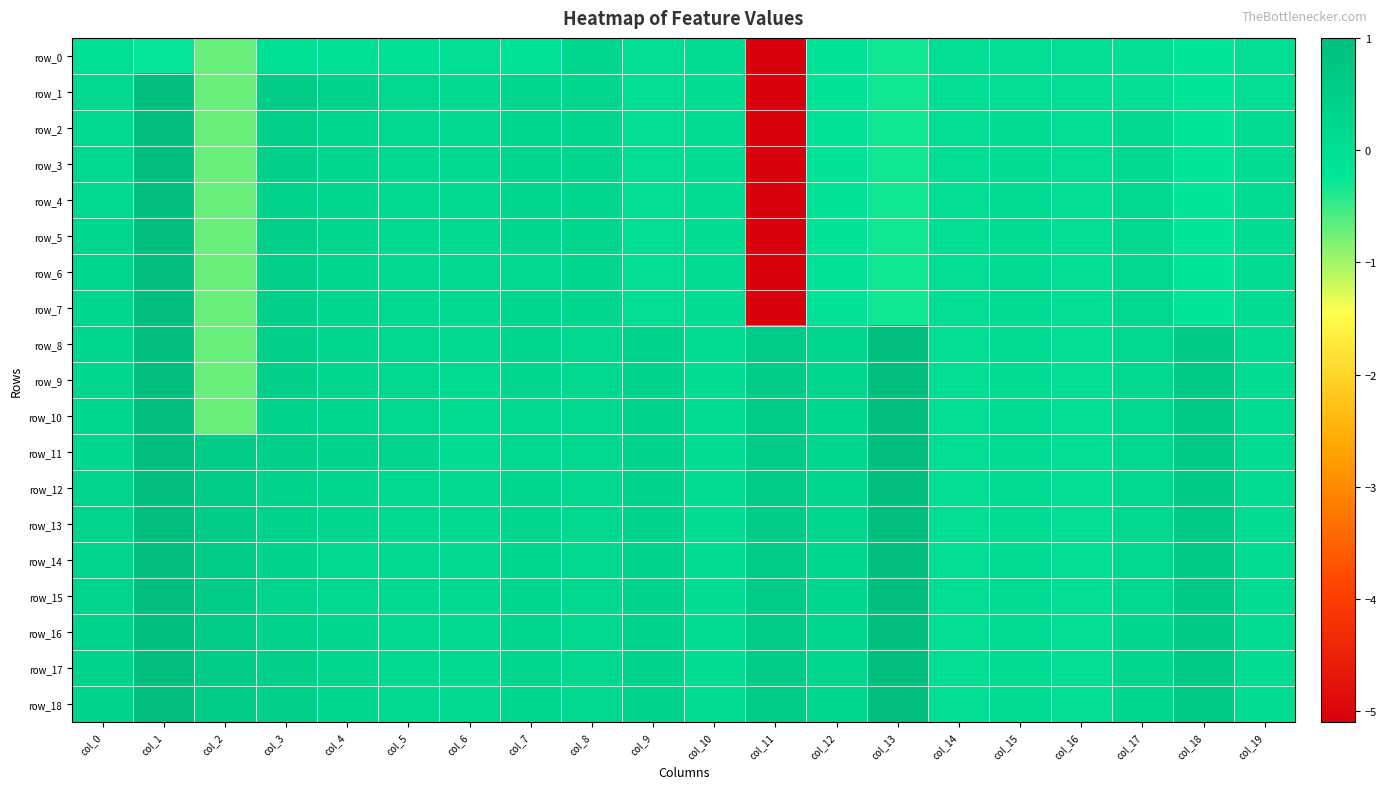

Reading left to right, list all the values displayed in this chart.

row_0: -0.1	-0.2	-0.7	-0.1	-0.1	-0.1	-0.0	-0.1	0.2	0.0	0.0	-5.1	-0.1	-0.3	-0.0	-0.0	-0.0	-0.0	-0.2	-0.0
row_1: 0.2	1.0	-0.7	0.6	0.4	0.2	0.2	0.2	0.2	0.0	0.0	-5.1	-0.1	-0.3	-0.0	-0.0	-0.0	-0.0	-0.2	-0.0
row_2: 0.2	1.0	-0.7	0.5	0.3	0.2	0.2	0.2	0.2	0.0	0.0	-5.1	-0.1	-0.3	0.0	0.1	0.0	0.1	-0.2	0.0
row_3: 0.2	1.0	-0.7	0.5	0.3	0.2	0.2	0.2	0.2	0.0	0.0	-5.1	-0.1	-0.3	0.0	0.1	0.0	0.2	-0.2	0.0
row_4: 0.2	1.0	-0.7	0.4	0.2	0.2	0.2	0.3	0.2	0.0	0.0	-5.1	-0.1	-0.3	0.0	0.1	0.0	0.2	-0.2	0.0
row_5: 0.3	1.0	-0.7	0.5	0.3	0.2	0.2	0.2	0.2	0.0	0.0	-5.1	-0.1	-0.3	0.0	0.1	0.0	0.2	-0.2	0.0
row_6: 0.3	1.0	-0.7	0.4	0.3	0.2	0.2	0.2	0.2	0.0	0.0	-5.1	-0.1	-0.3	0.0	0.1	0.0	0.2	-0.2	0.0
row_7: 0.3	1.0	-0.7	0.5	0.3	0.2	0.1	0.3	0.2	0.0	0.0	-5.1	-0.1	-0.3	0.0	0.1	0.0	0.2	-0.2	0.0
row_8: 0.3	1.0	-0.7	0.4	0.3	0.2	0.1	0.2	0.2	0.3	0.0	0.6	0.2	1.0	0.0	0.1	0.0	0.2	0.7	0.0
row_9: 0.3	1.0	-0.7	0.4	0.3	0.2	0.1	0.2	0.2	0.3	0.0	0.6	0.2	1.0	0.0	0.1	0.0	0.2	0.7	0.0
row_10: 0.3	1.0	-0.7	0.4	0.2	0.2	0.1	0.2	0.2	0.3	0.0	0.6	0.2	1.0	0.0	0.1	0.0	0.2	0.7	0.0
row_11: 0.3	1.0	0.6	0.5	0.4	0.3	0.1	0.2	0.2	0.3	0.0	0.6	0.2	1.0	0.0	0.1	0.0	0.2	0.7	0.0
row_12: 0.3	1.0	0.6	0.4	0.3	0.2	0.2	0.2	0.2	0.3	0.0	0.6	0.2	1.0	0.0	0.1	0.0	0.2	0.7	0.0
row_13: 0.3	1.0	0.6	0.4	0.2	0.2	0.2	0.2	0.2	0.3	0.0	0.6	0.2	1.0	0.0	0.1	0.0	0.2	0.7	0.0
row_14: 0.3	1.0	0.6	0.4	0.2	0.1	0.2	0.2	0.2	0.3	0.0	0.6	0.2	1.0	0.0	0.1	0.0	0.2	0.7	0.0
row_15: 0.3	1.0	0.6	0.3	0.2	0.1	0.2	0.2	0.2	0.3	0.0	0.6	0.2	1.0	0.0	0.1	0.0	0.2	0.7	0.0
row_16: 0.3	1.0	0.6	0.4	0.2	0.1	0.2	0.2	0.2	0.3	0.0	0.6	0.2	1.0	0.0	0.1	0.0	0.2	0.7	0.0
row_17: 0.3	1.0	0.6	0.4	0.2	0.2	0.2	0.2	0.2	0.3	0.0	0.6	0.2	1.0	0.0	0.1	0.0	0.2	0.7	0.0
row_18: 0.3	1.0	0.6	0.4	0.3	0.2	0.2	0.2	0.2	0.3	0.0	0.6	0.2	1.0	0.0	0.1	0.0	0.2	0.7	0.0